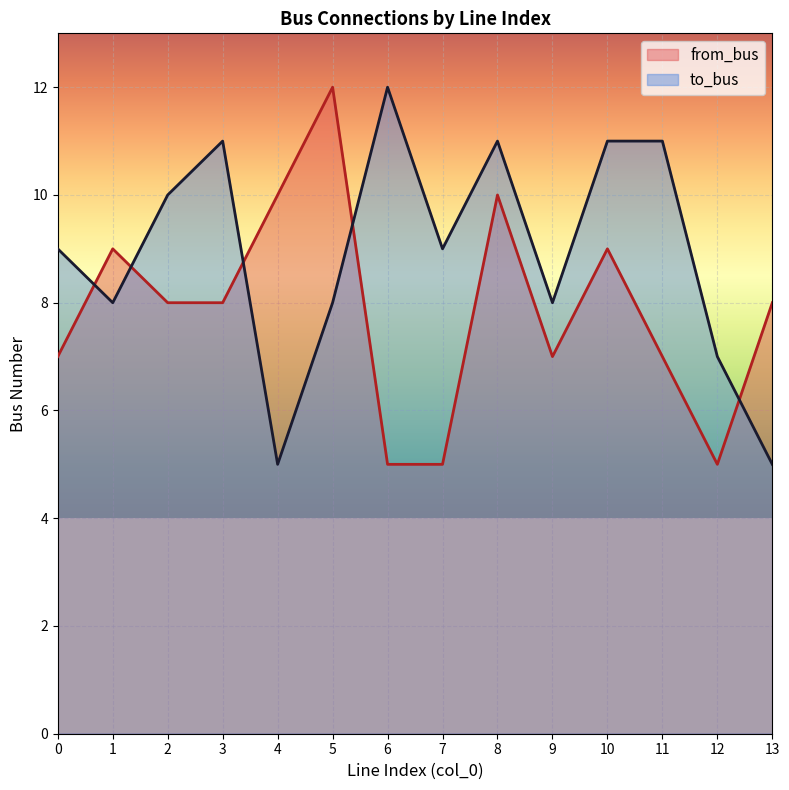

At which category is the sum across all series the highest?

8